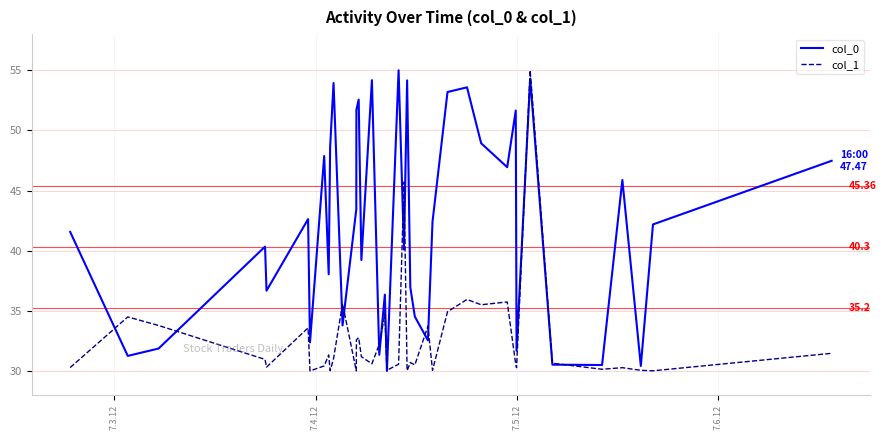

List the series in order of their overall mean, lowest first.

col_1, col_0